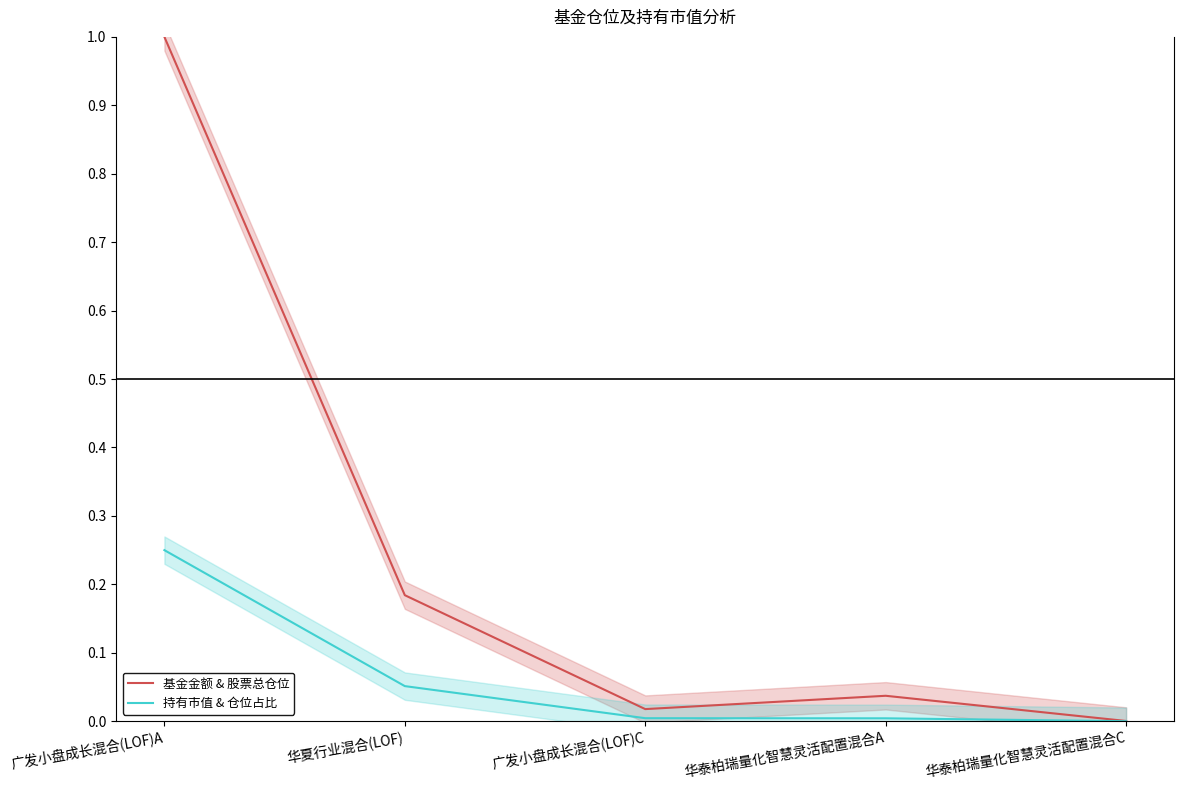

Does the chart display data point markers on the line(s)?

No